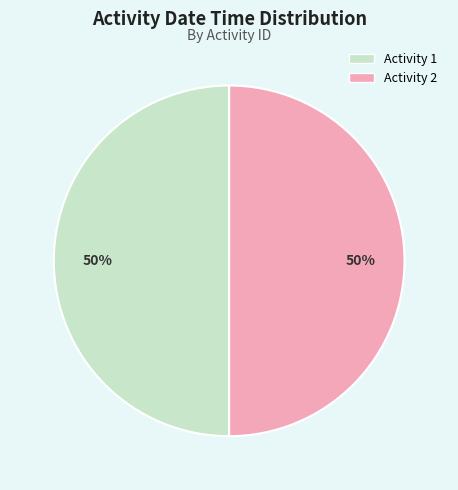

To the nearest percent, what is the average slice percentage?

50%